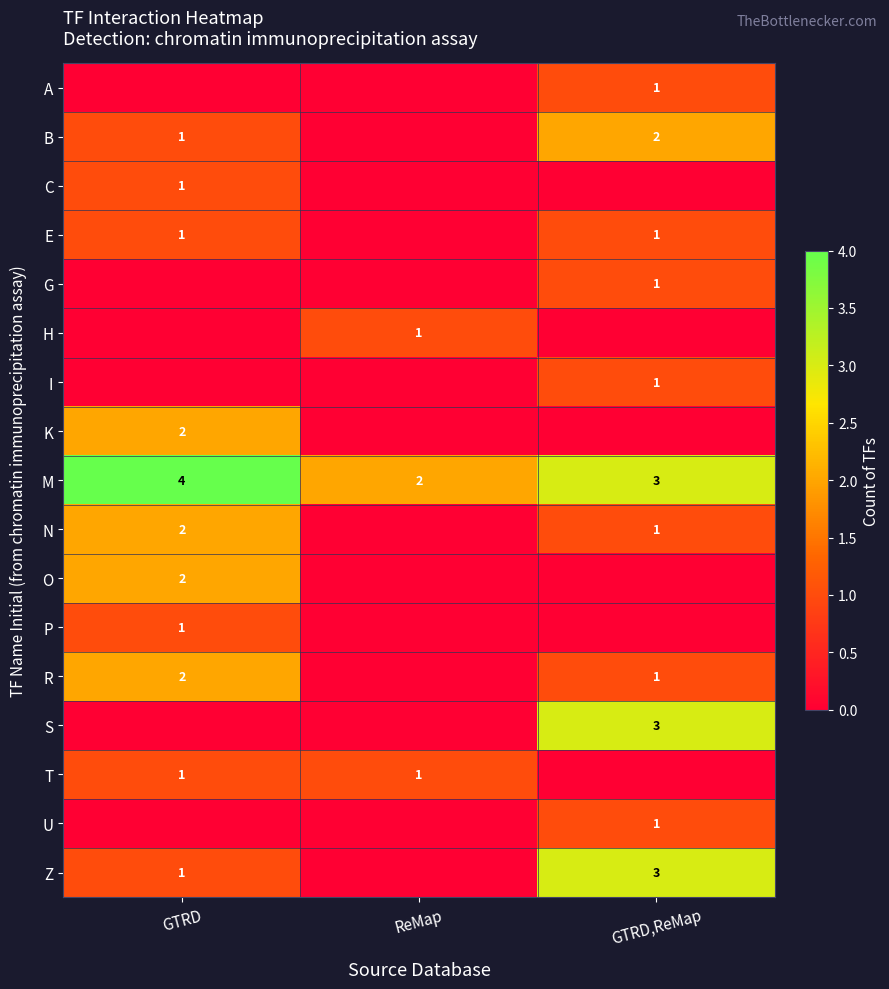

Is it true that T equals 1 at GTRD?

True